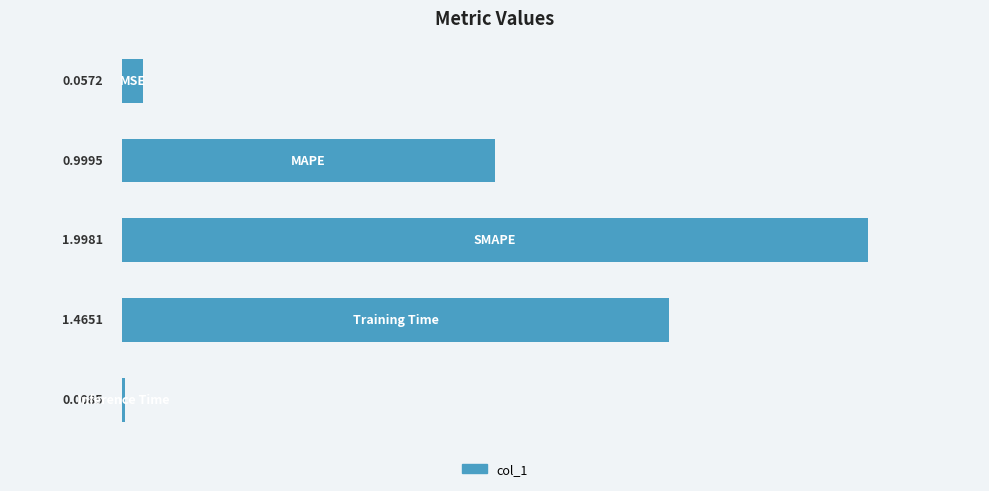

What is the sum of all values?

4.5